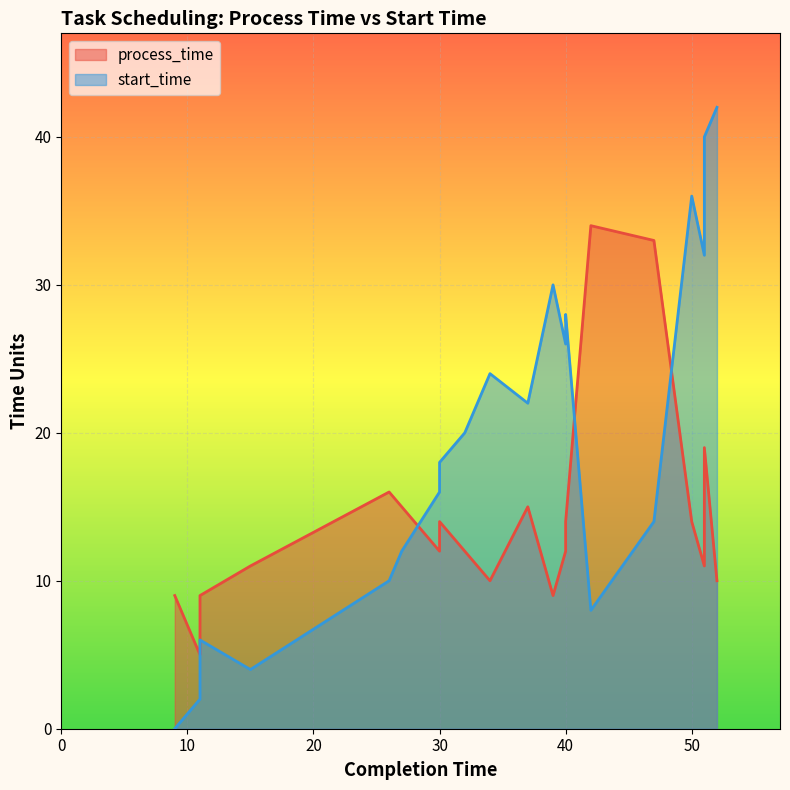

What is the value of the 20th point from the left?

42